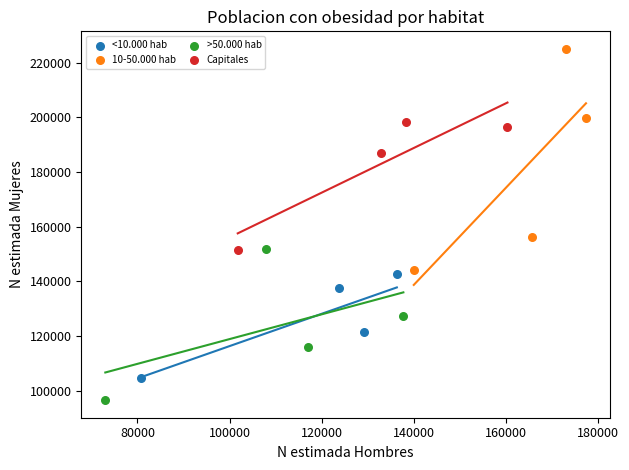

What are all the series names shown in the legend?

<10.000 hab, 10-50.000 hab, >50.000 hab, Capitales